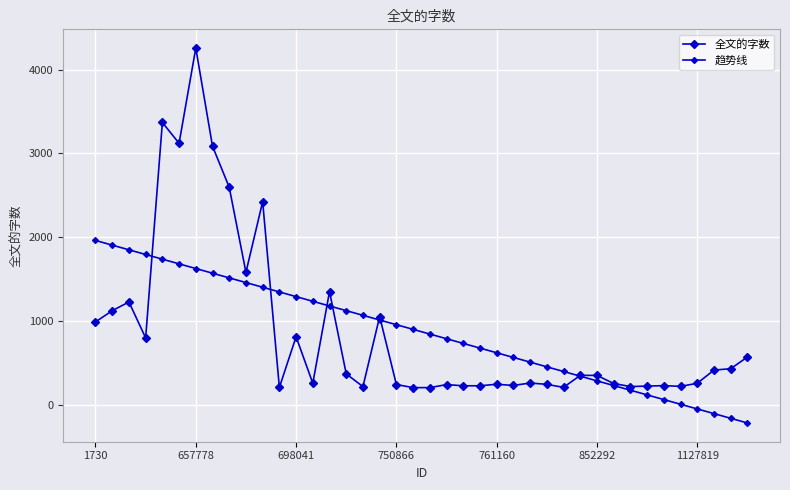

Which series ends up on top after the final intersection of 全文的字数 and 趋势线?

全文的字数